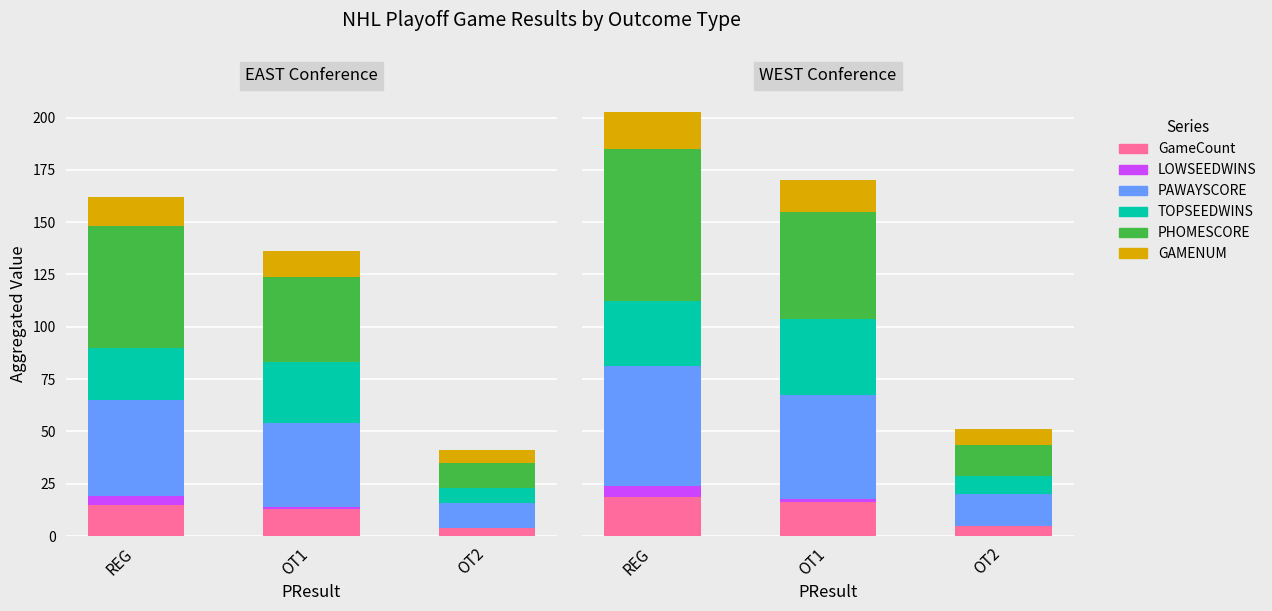

Rank the series at REG from lowest to highest value.

LOWSEEDWINS, GAMENUM, GameCount, TOPSEEDWINS, PAWAYSCORE, PHOMESCORE